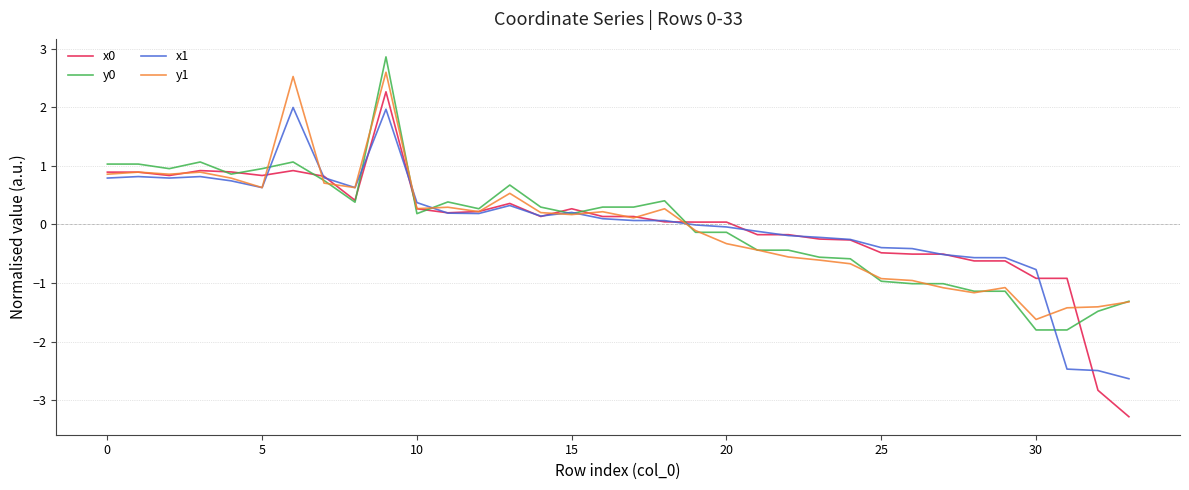

How many values in x0 are below zero?

13